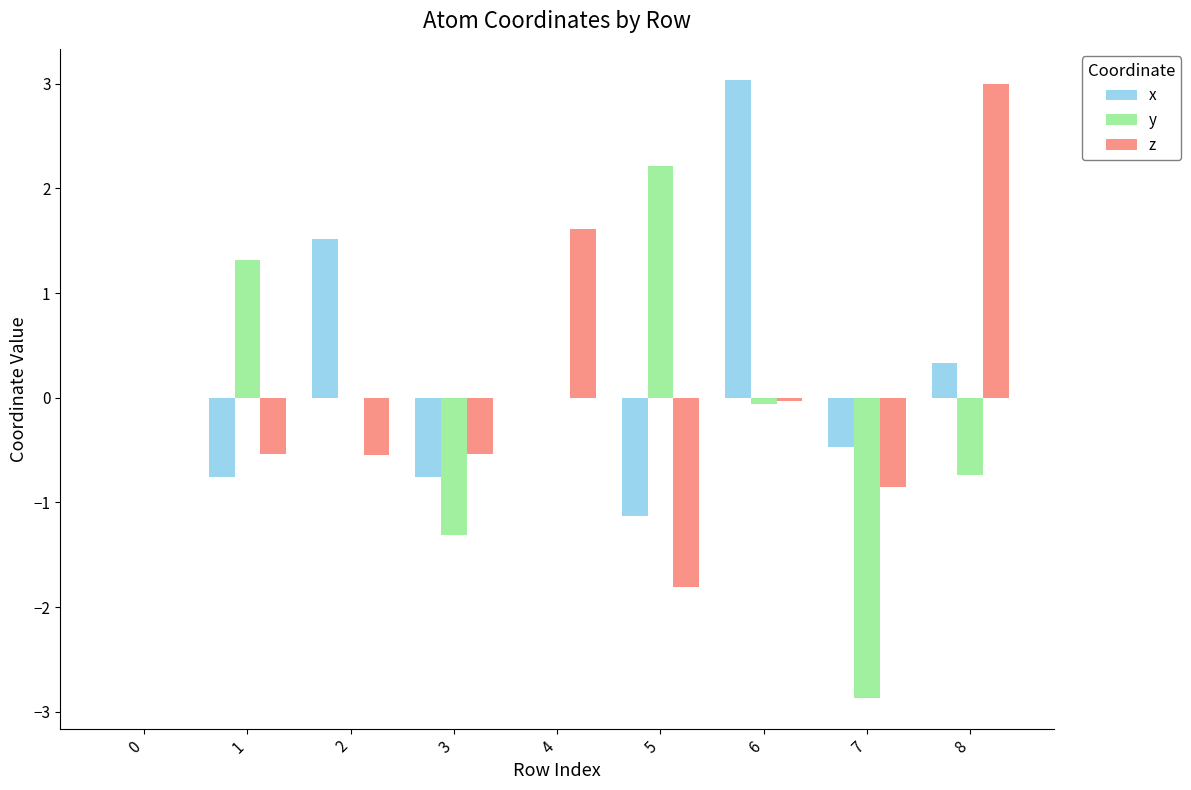

How many distinct data groups are displayed?

3